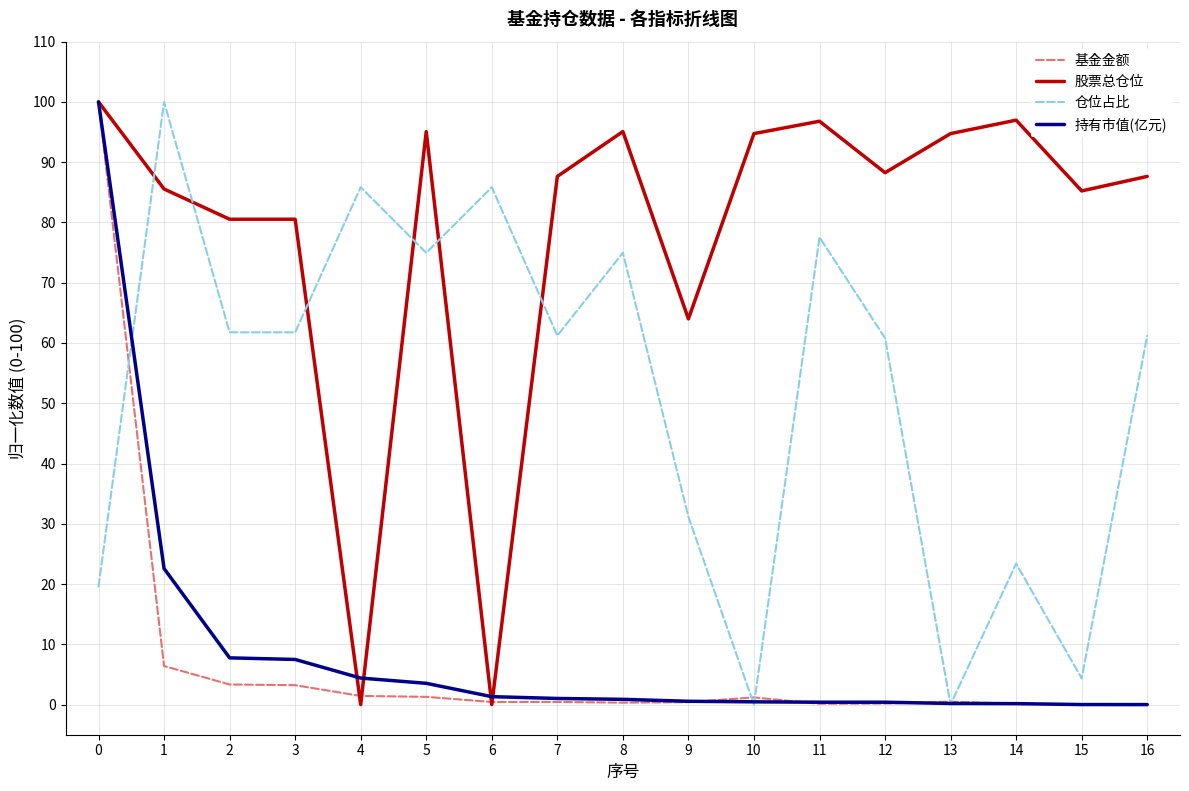

What is the spread (max minus min) of values at 11?

96.7